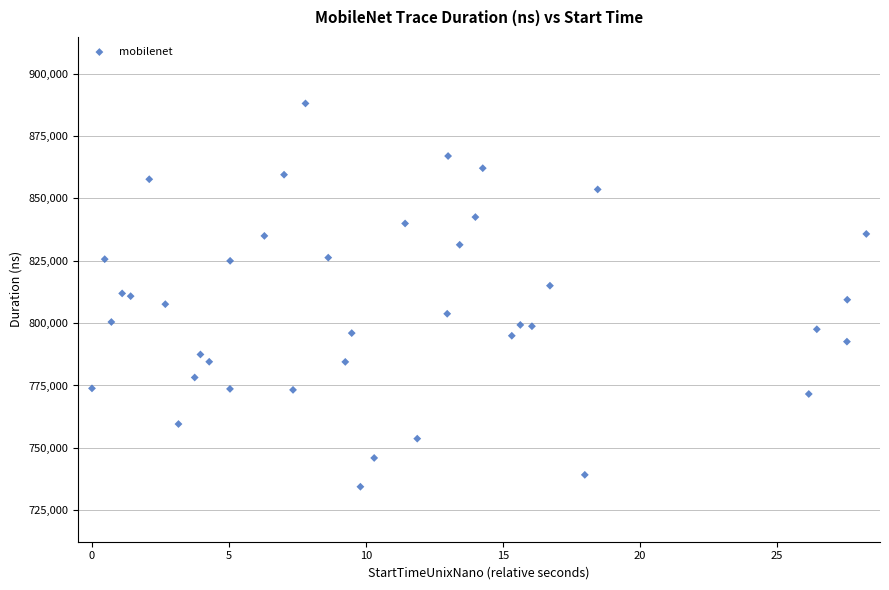

How many data points are displayed?

40